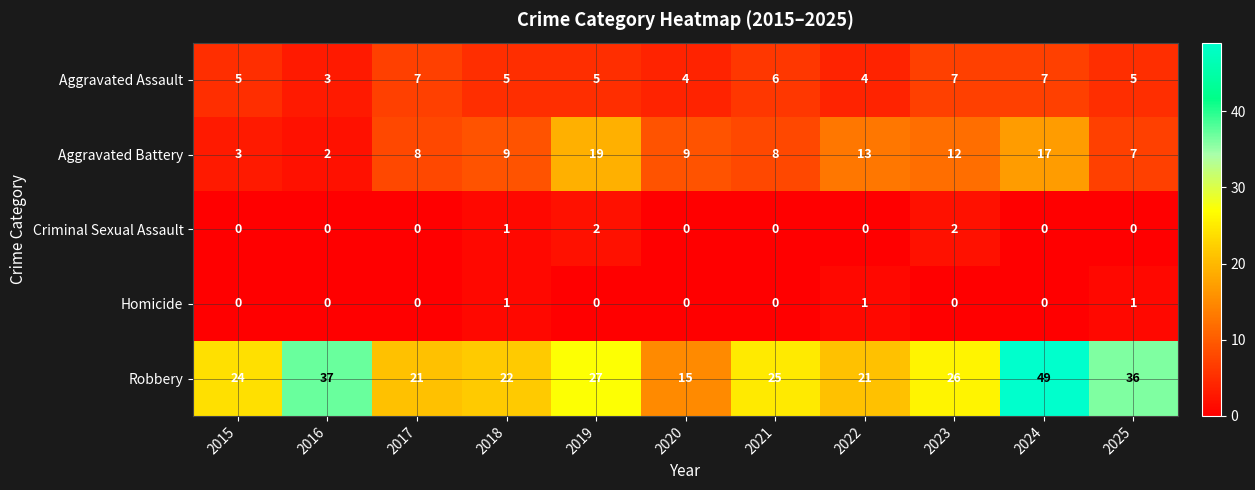

Which series has the largest total across all categories?

Robbery